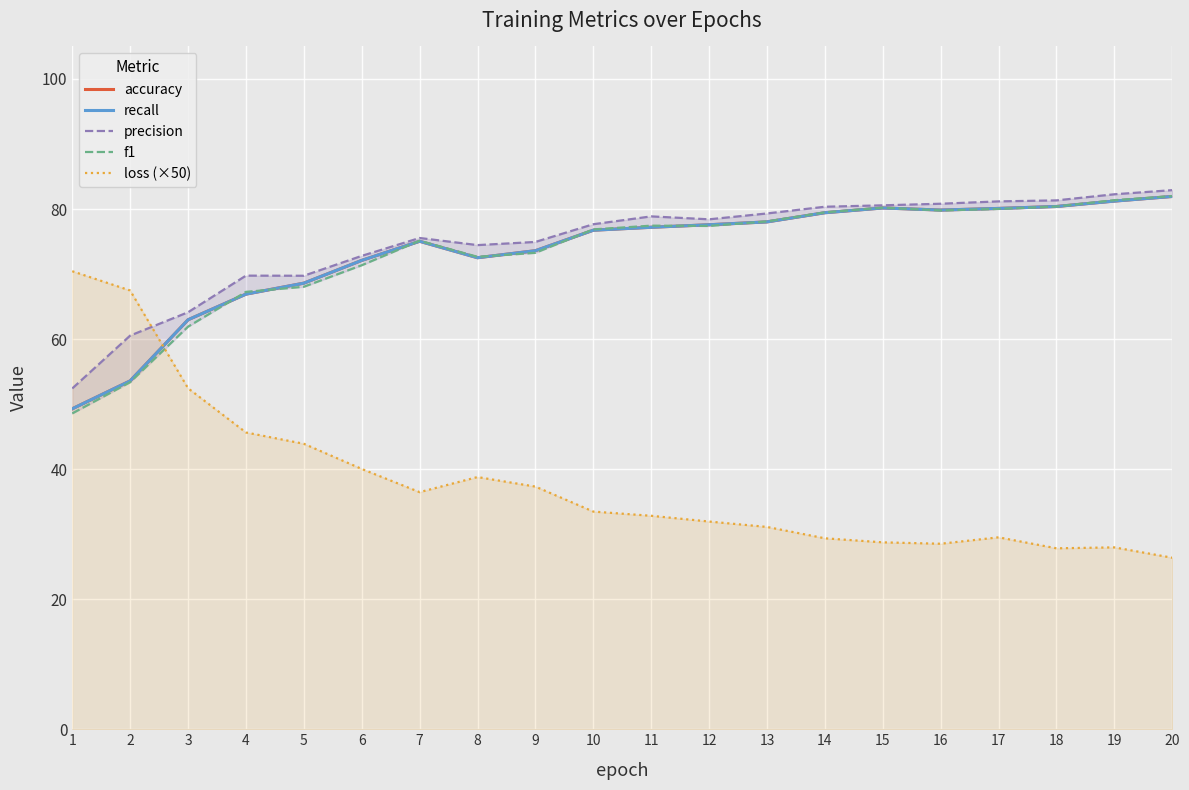

Which category has the highest value across all series?

20